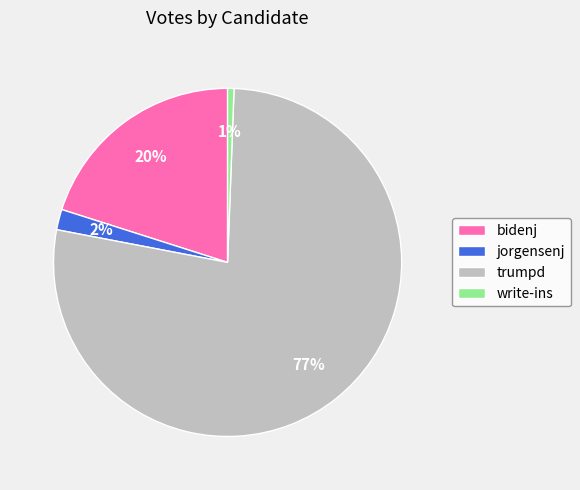

To the nearest percent, what portion does write-ins represent?

1%